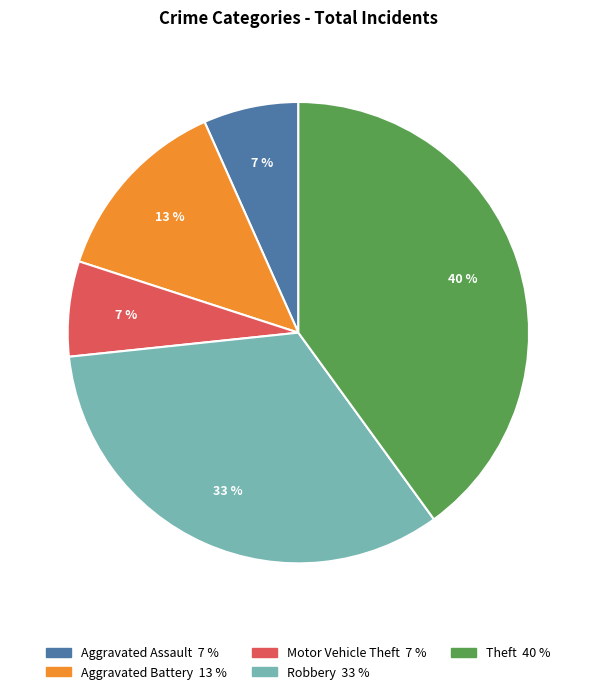

Which has a higher value, Aggravated Assault or Robbery?

Robbery